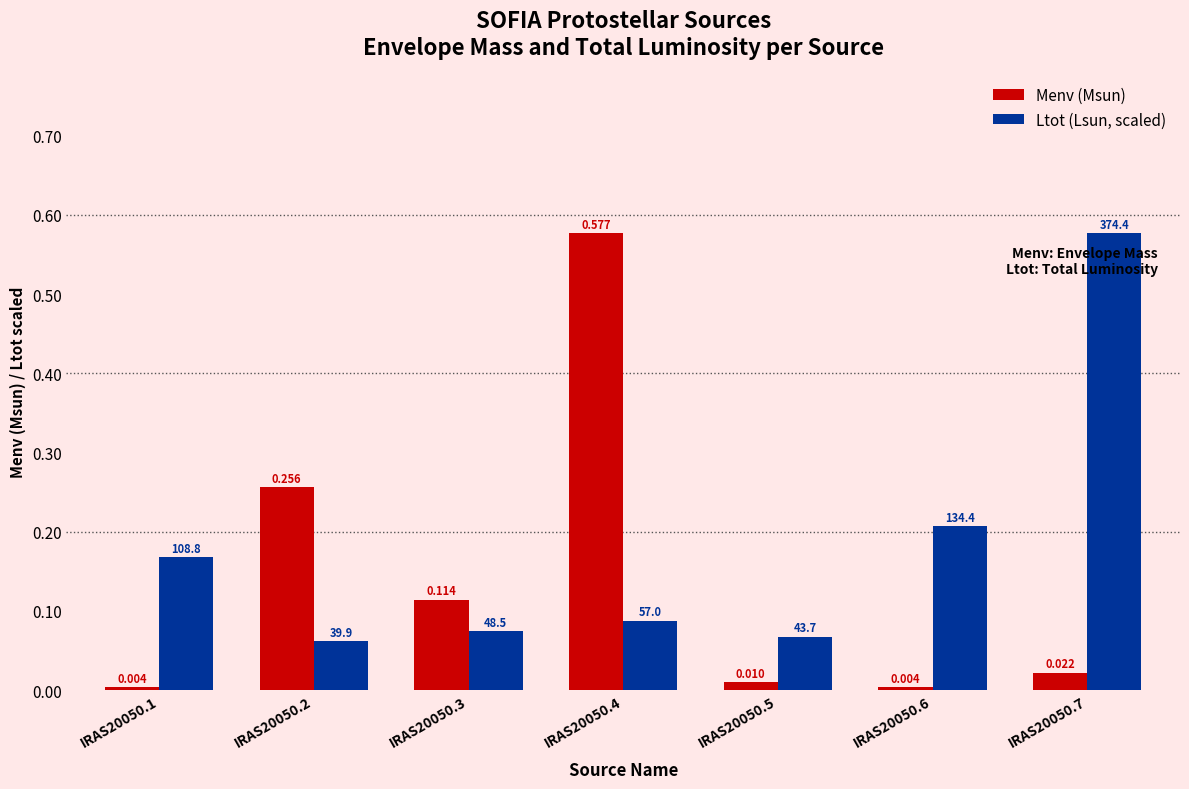

Is the value of Menv (Msun) at IRAS20050.7 greater than the value of Ltot (Lsun, scaled) at IRAS20050.6?

No